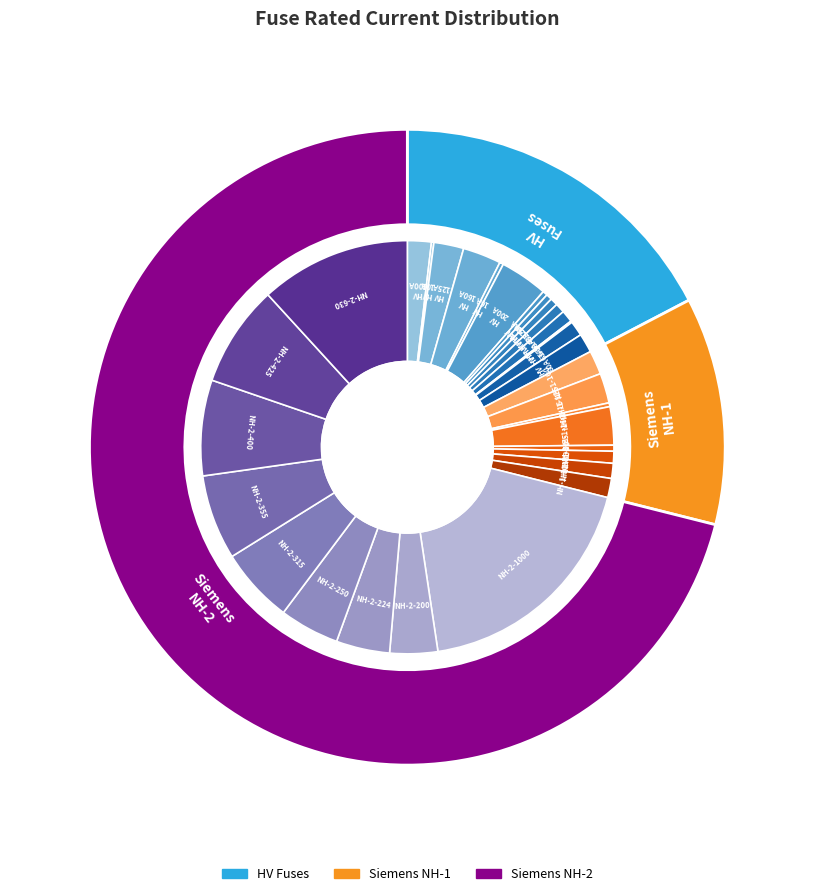

How many segments does this pie chart have?

31